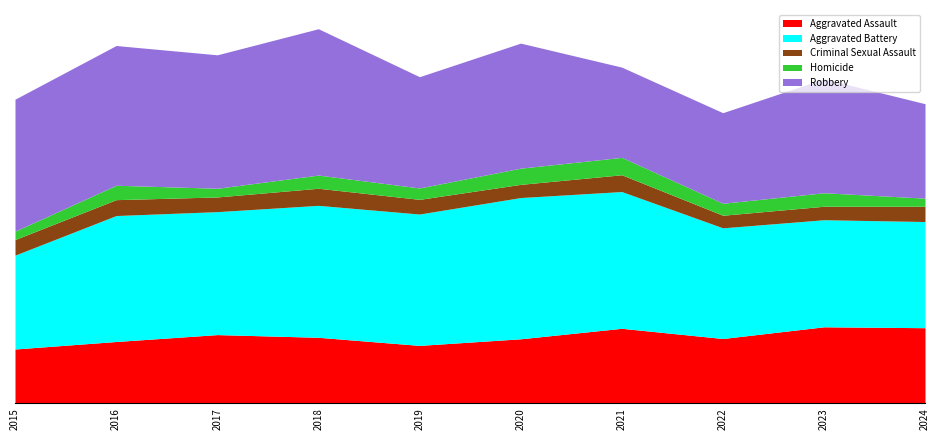

Rank the series at 2016 from lowest to highest value.

Homicide, Criminal Sexual Assault, Aggravated Assault, Aggravated Battery, Robbery